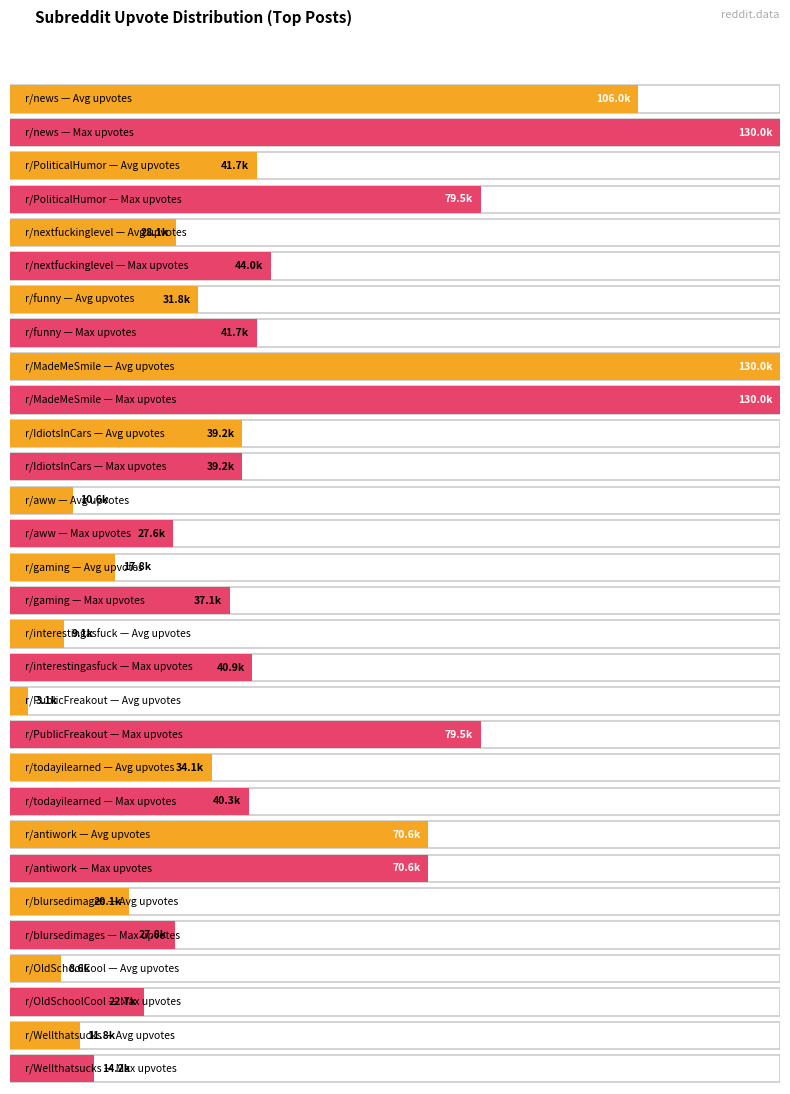

What is the difference between the maximum and minimum values in the Average upvotes series?

126.9